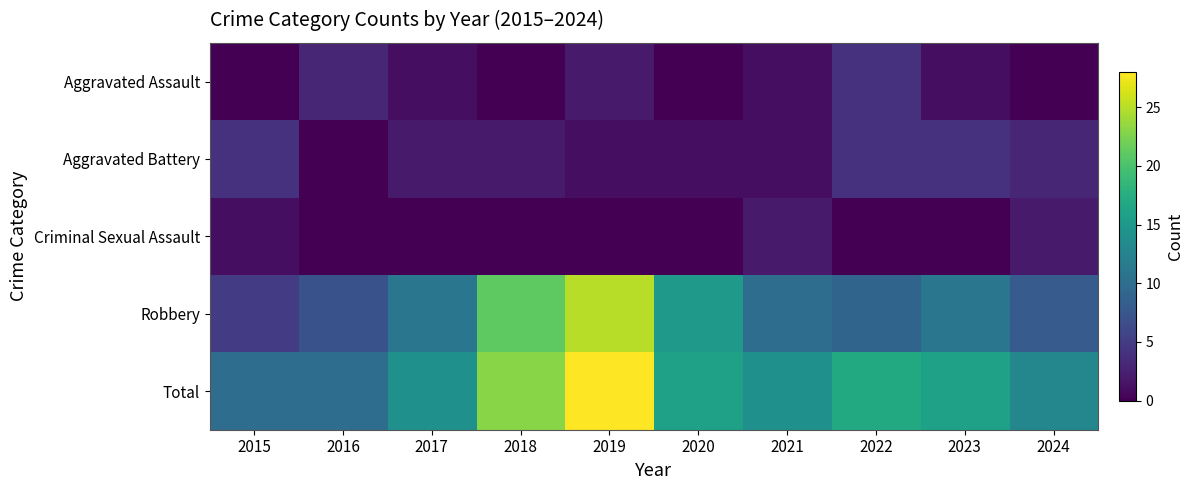

Reading left to right, list all the values displayed in this chart.

Aggravated Assault: 2015=0	2016=3	2017=1	2018=0	2019=2	2020=0	2021=1	2022=4	2023=1	2024=0
Aggravated Battery: 2015=4	2016=0	2017=2	2018=2	2019=1	2020=1	2021=1	2022=4	2023=4	2024=3
Criminal Sexual Assault: 2015=1	2016=0	2017=0	2018=0	2019=0	2020=0	2021=2	2022=0	2023=0	2024=2
Robbery: 2015=5	2016=7	2017=11	2018=21	2019=25	2020=15	2021=10	2022=9	2023=11	2024=8
Total: 2015=10	2016=10	2017=14	2018=23	2019=28	2020=16	2021=14	2022=17	2023=16	2024=13